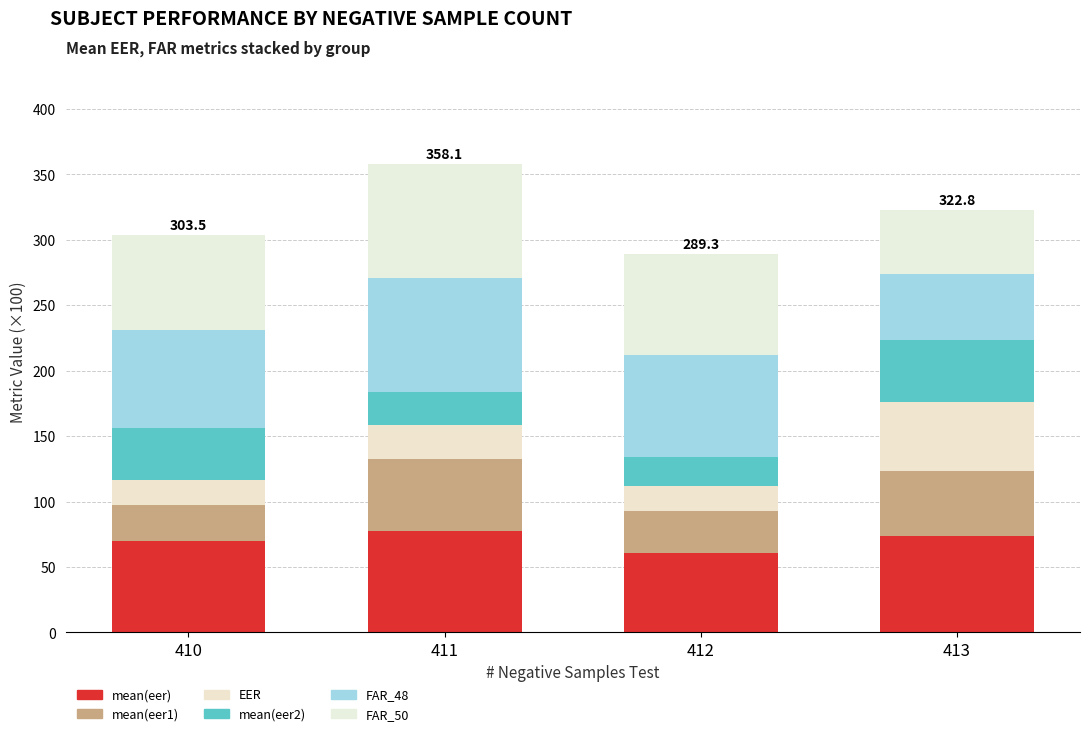

Count the number of categories in the chart.

4